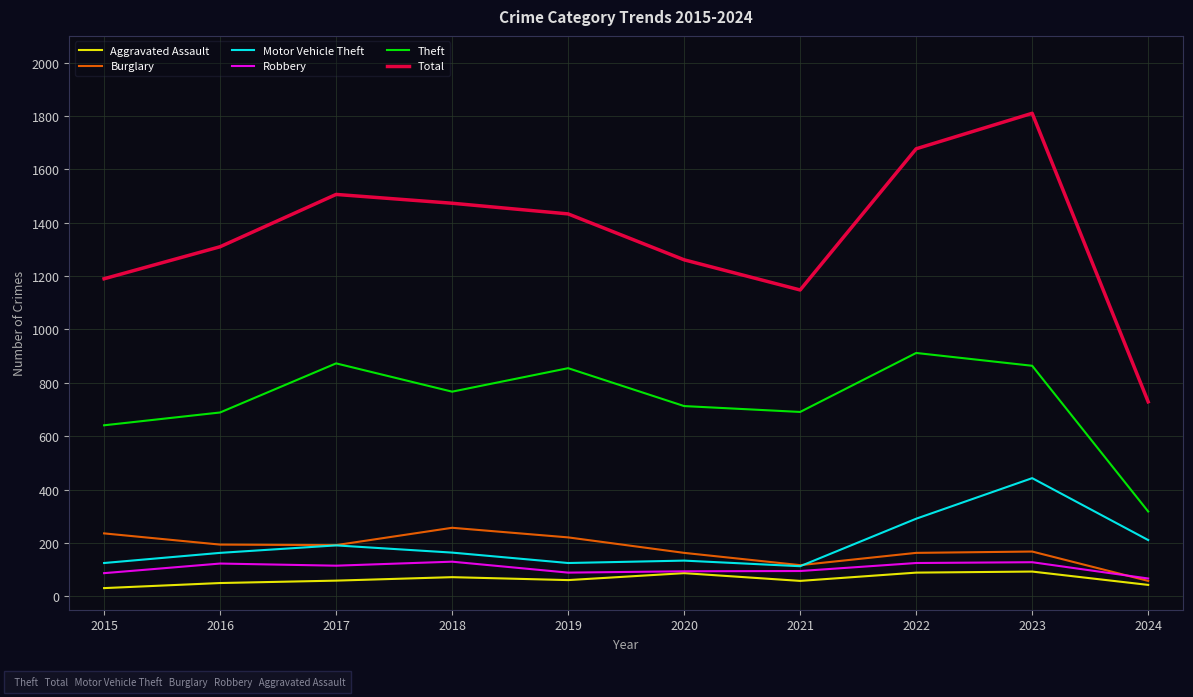

Is it true that Total equals 2237 at 2022?

False